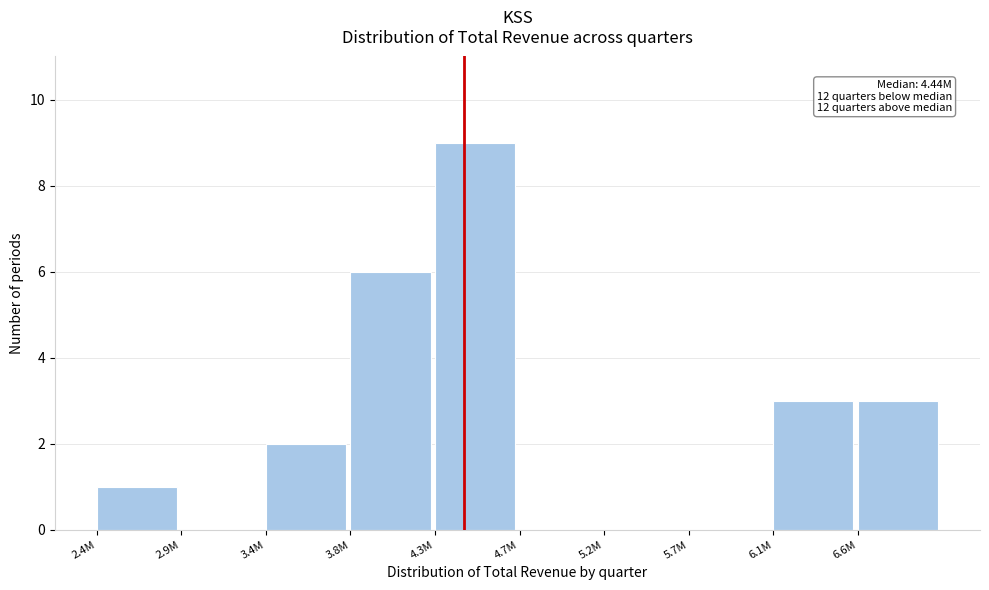

Reading right to left, what are all the values shown in this chart?

6.6M=3	6.1M=3	5.7M=0	5.2M=0	4.7M=0	4.3M=9	3.8M=6	3.4M=2	2.9M=0	2.4M=1